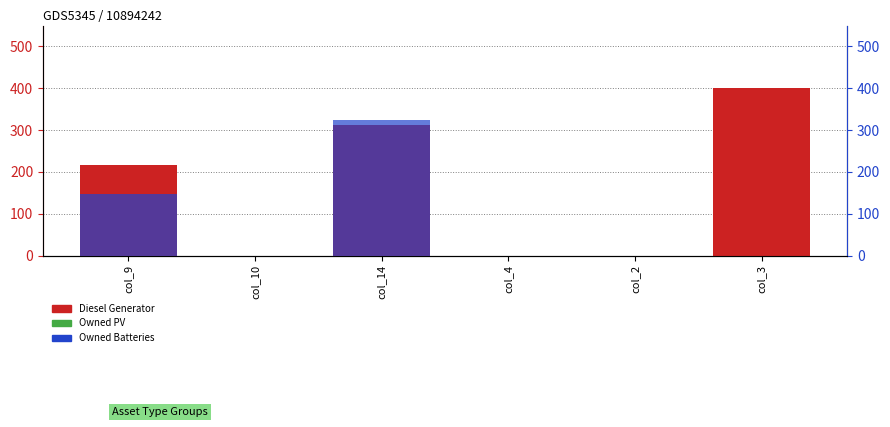

Which label corresponds to the largest value in the chart?

col_3